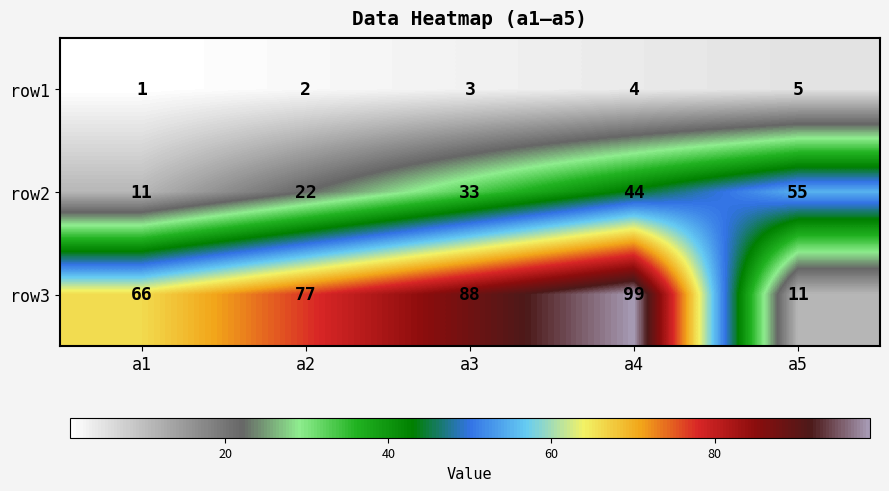

Which series has the widest spread of values?

row3